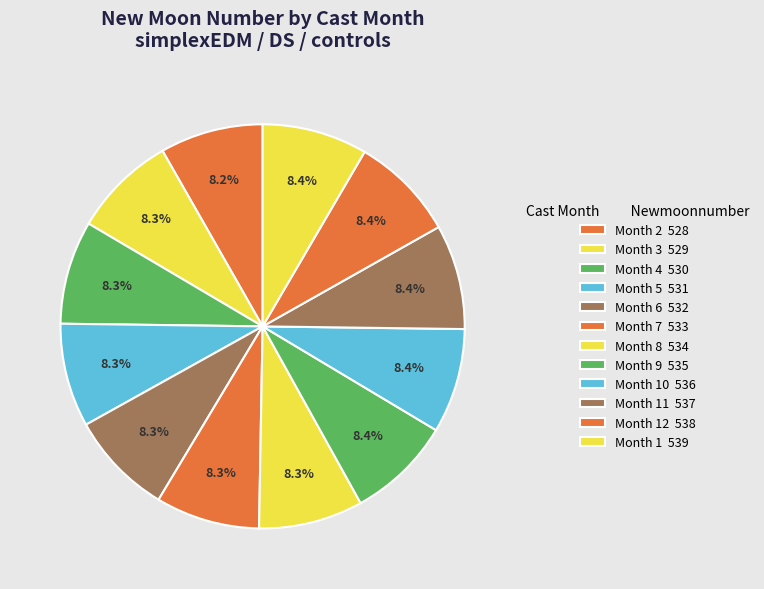

What is the smallest slice in the pie chart?

2